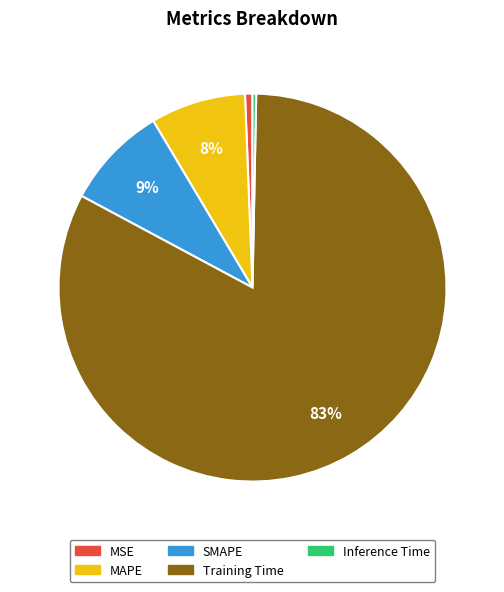

Does MSE represent more than half of the total?

No